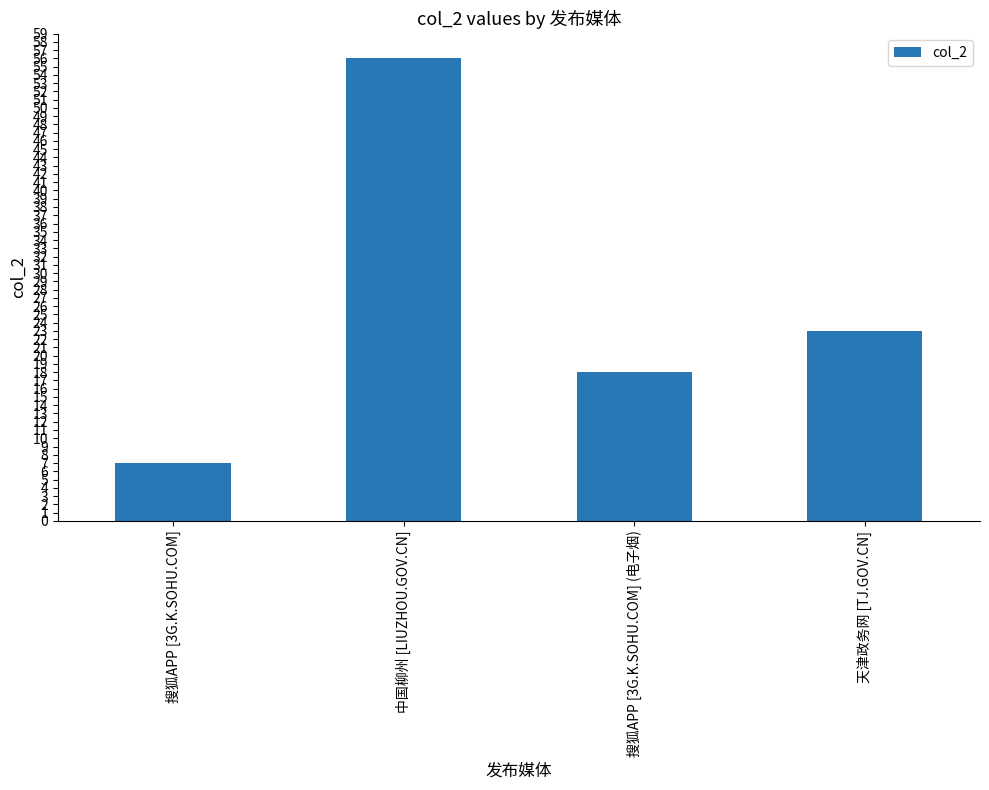

Approximately how many times larger is the value at 天津政务网 [TJ.GOV.CN] compared to 搜狐APP [3G.K.SOHU.COM] (电子烟)?

1.3